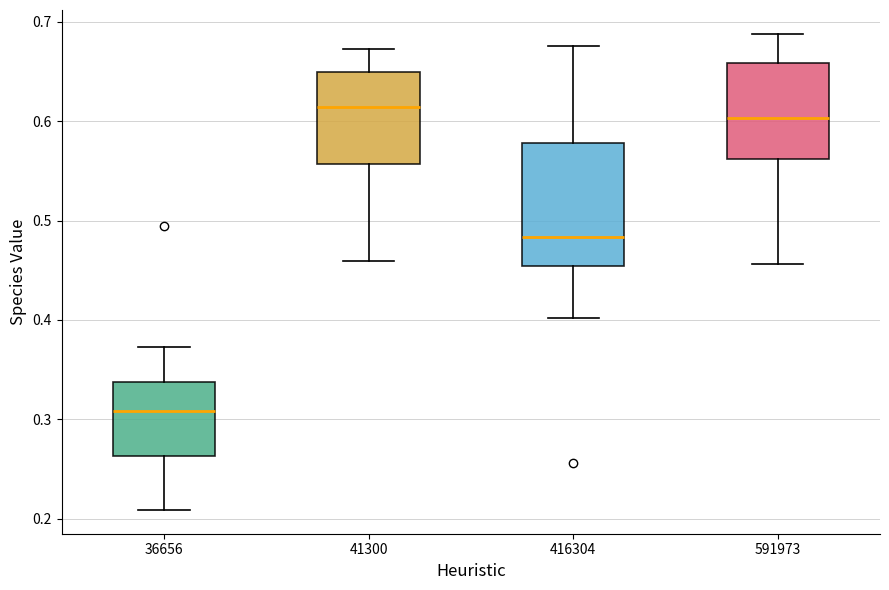

Comparing the boxes themselves (not the whiskers), which one is the tallest?

416304